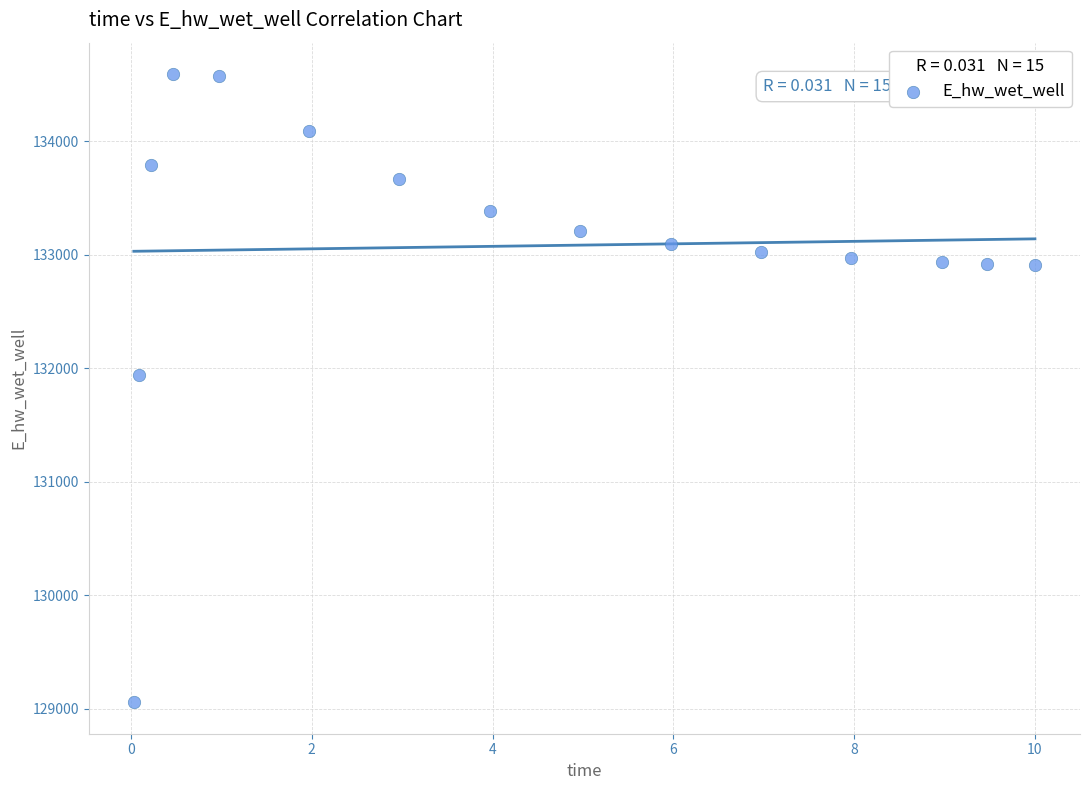

What is the range of Y values (max minus min)?

5535.1